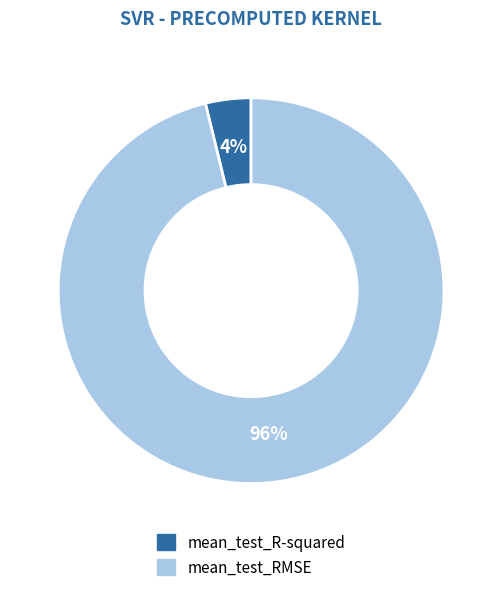

Which category accounts for the majority?

mean_test_RMSE